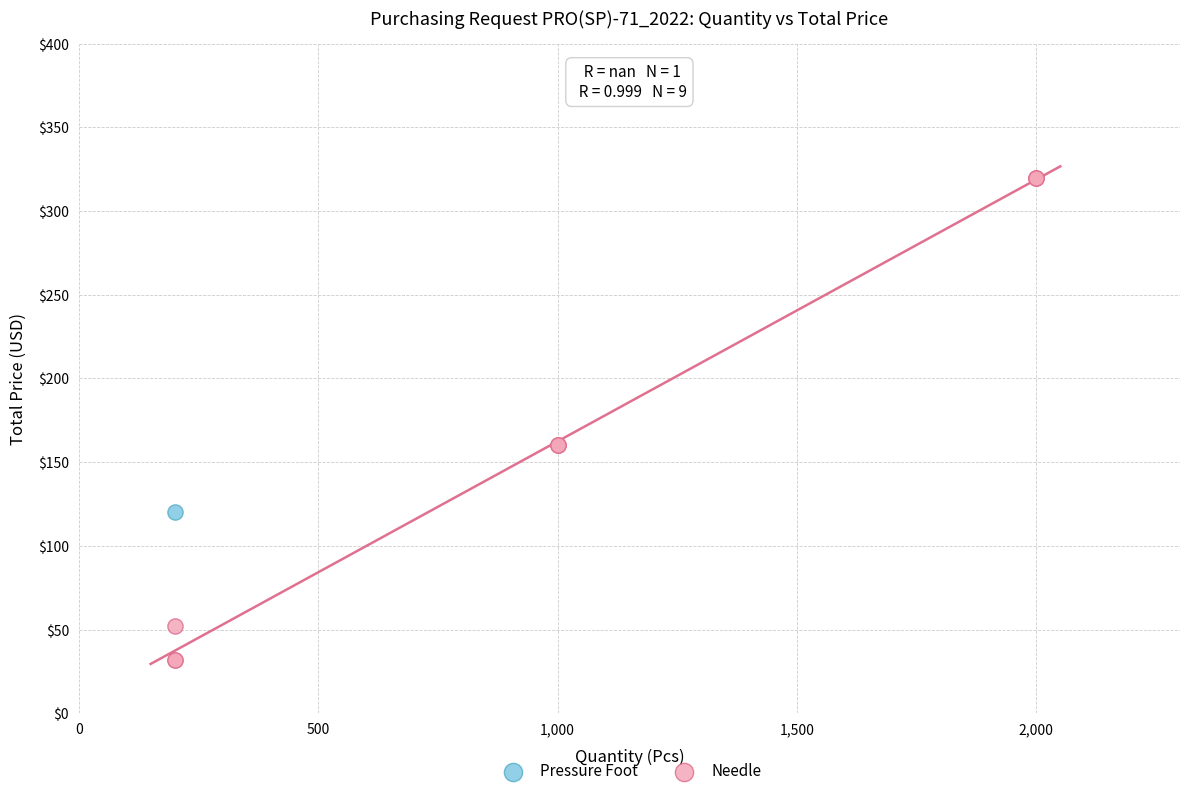

What are all the series names shown in the legend?

Pressure Foot, Needle